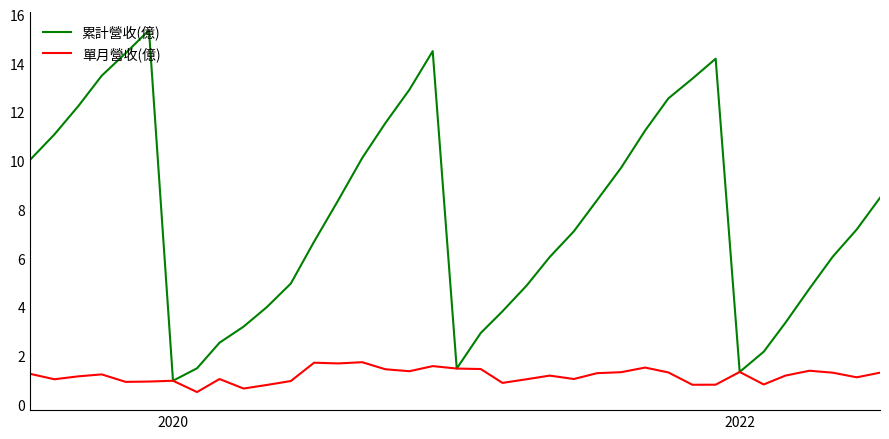

List the series in order of their overall mean, highest first.

累計營收(億), 單月營收(億)